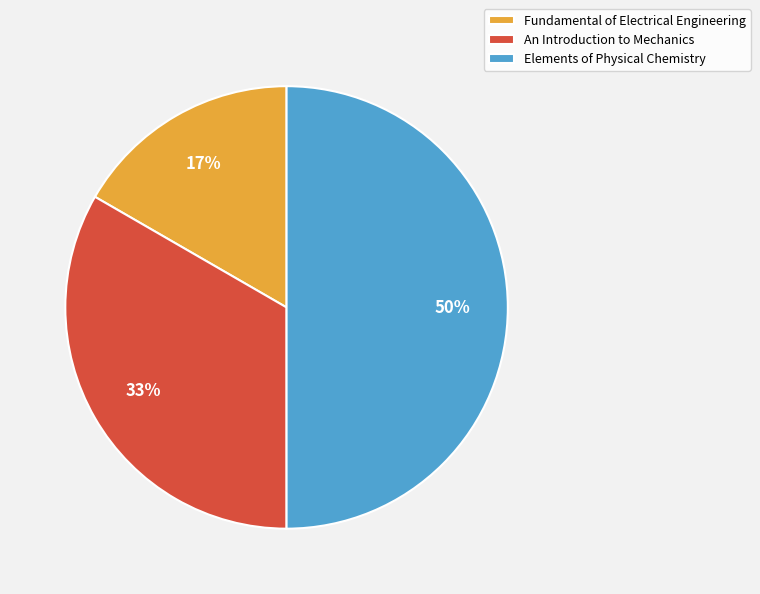

To the nearest percent, what is the difference between the Fundamental of Electrical Engineering and Elements of Physical Chemistry slice percentages?

33%